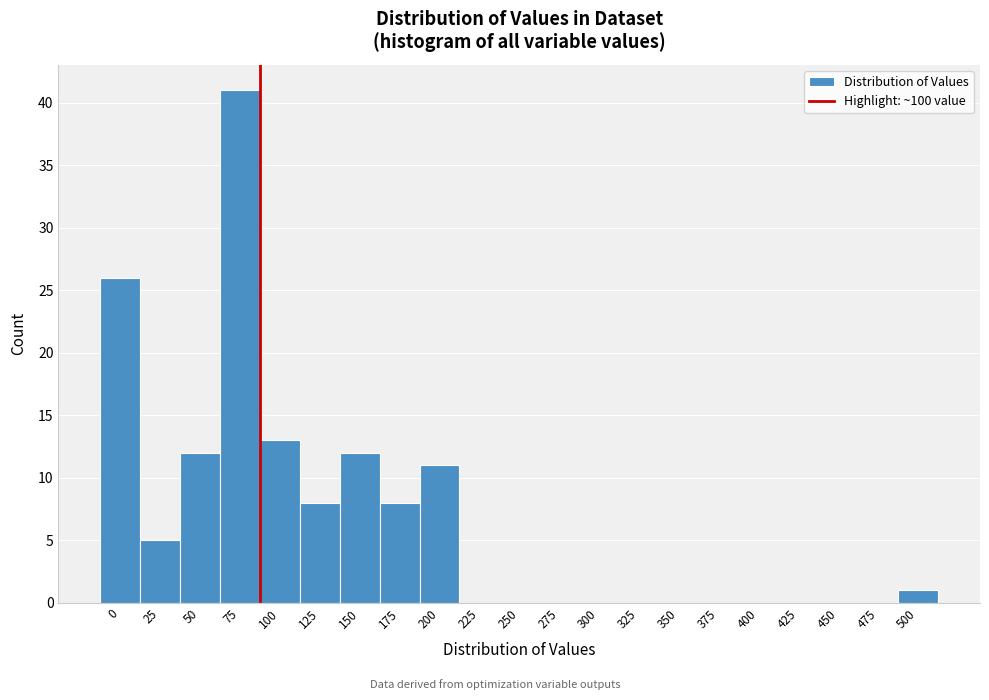

Reading left to right, transcribe all the data shown in this chart.

0=26	25=5	50=12	75=41	100=13	125=8	150=12	175=8	200=11	225=0	250=0	275=0	300=0	325=0	350=0	375=0	400=0	425=0	450=0	475=0	500=1